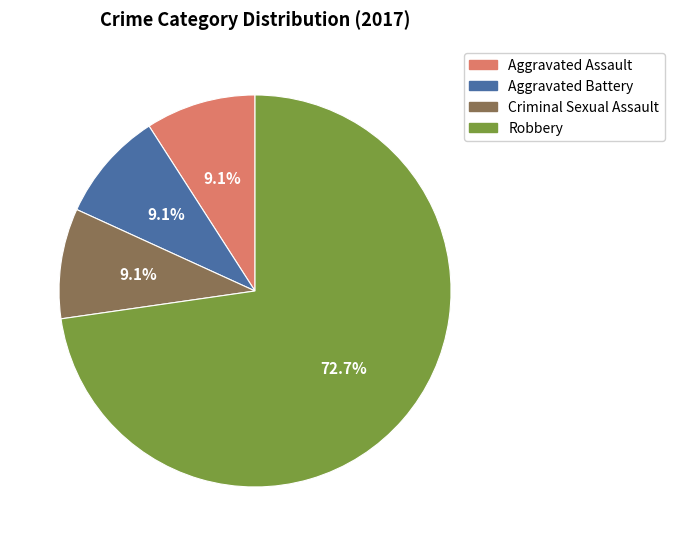

Which slice is the largest?

Robbery